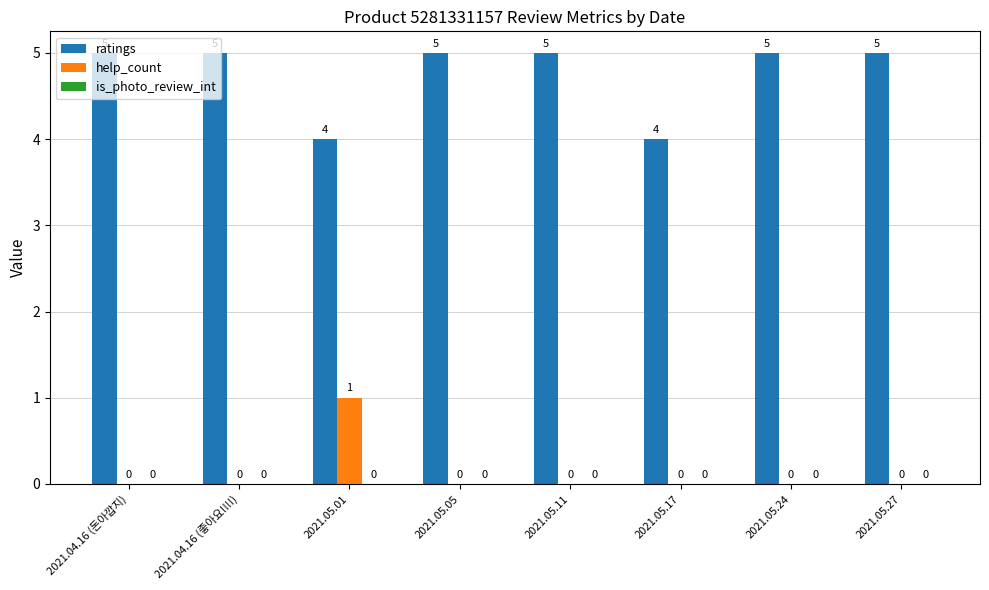

What is the total value across all series at 2021.05.27?

5